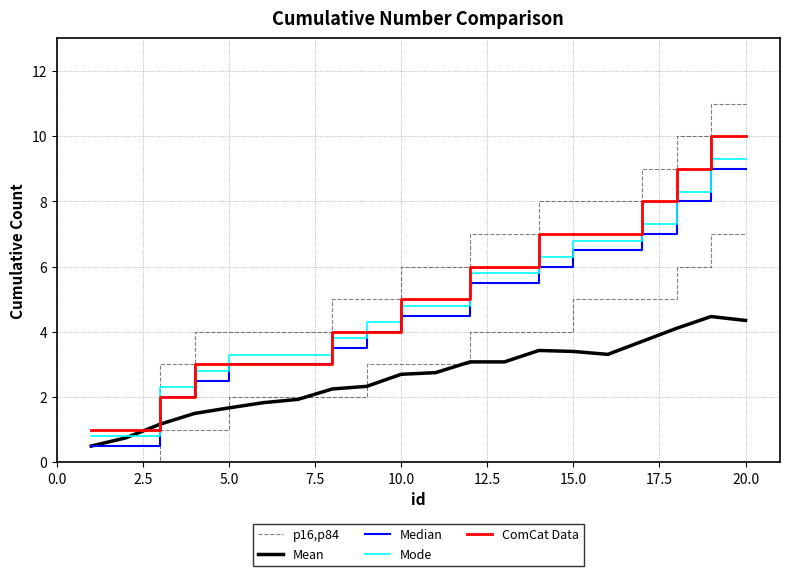

How many values in the ComCat Data series are below 5?

9